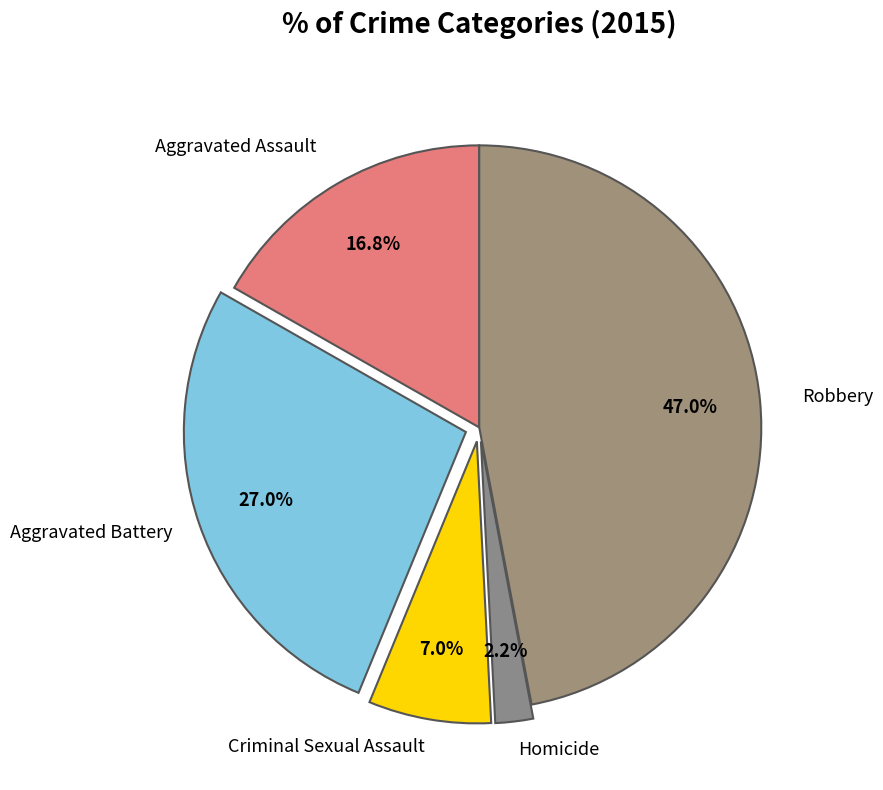

Which slice is the largest?

Robbery